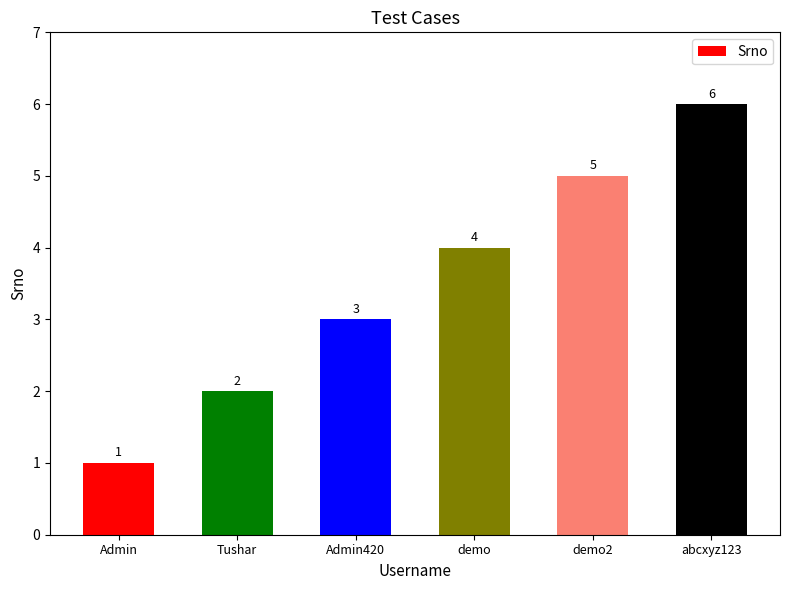

True or false: the data shows 2 at abcxyz123.

False